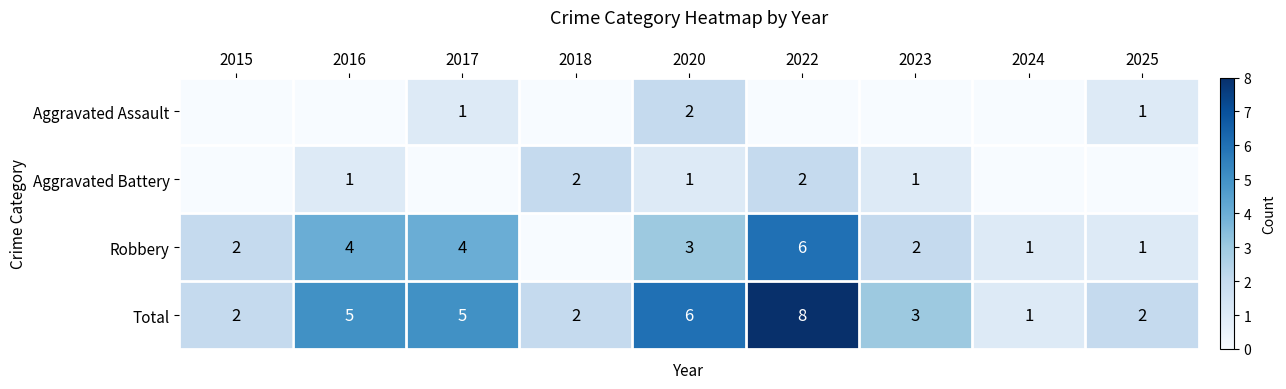

Is it true that Robbery equals 10 at 2022?

False